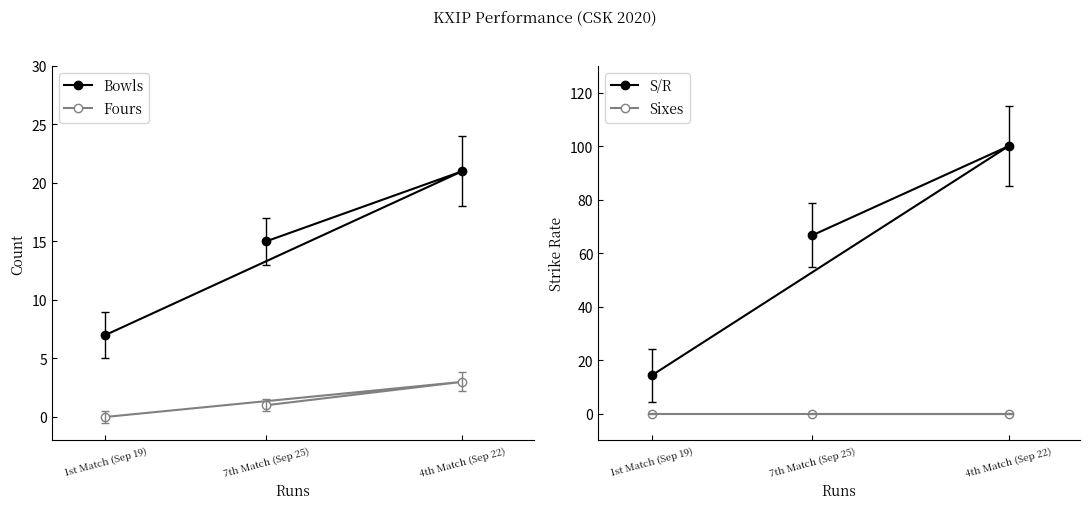

What is the label of the 1st point from the left?

1st Match (Sep 19)